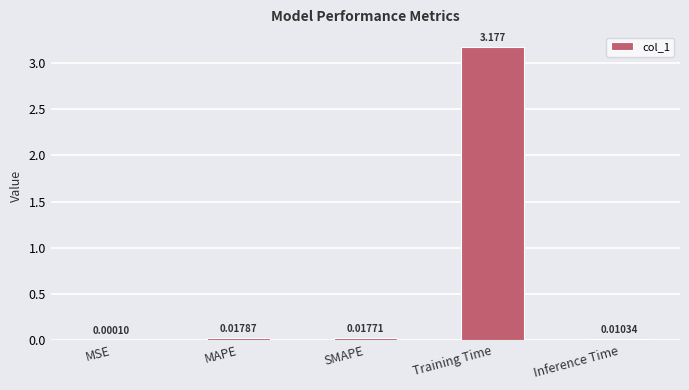

Which has a higher value, MSE or Training Time?

Training Time